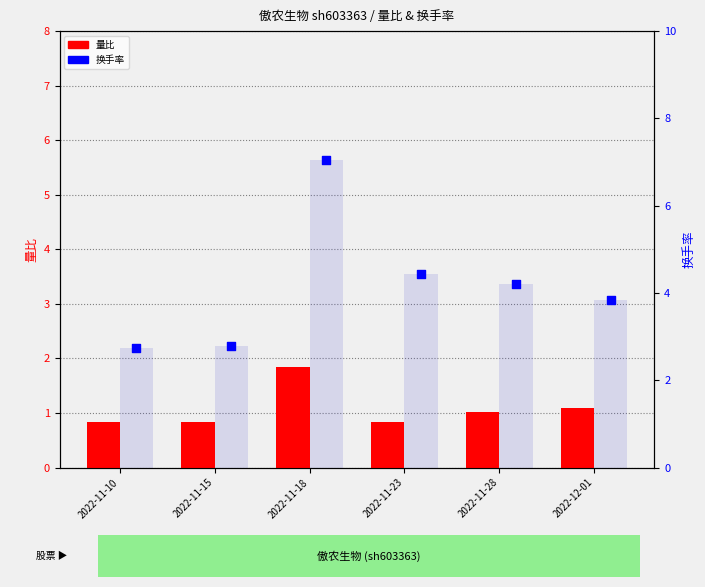

What are all the series names shown in the legend?

量比, 换手率